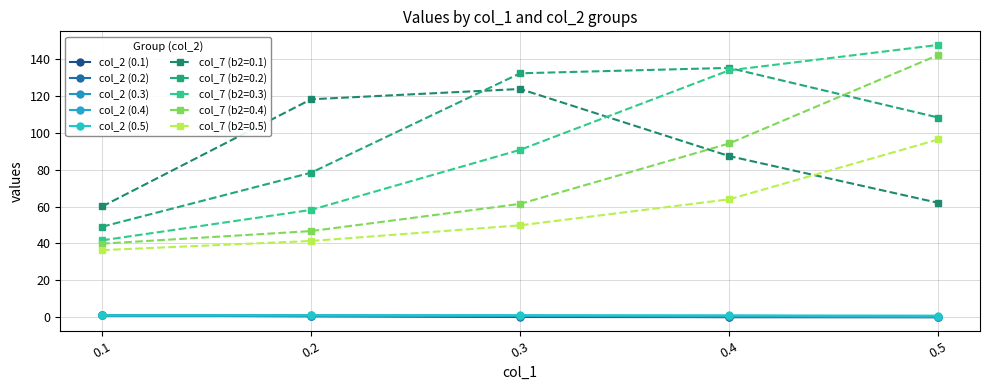

Which series changed the most between 0.1 and 0.2?

col_7 (b2=0.1)